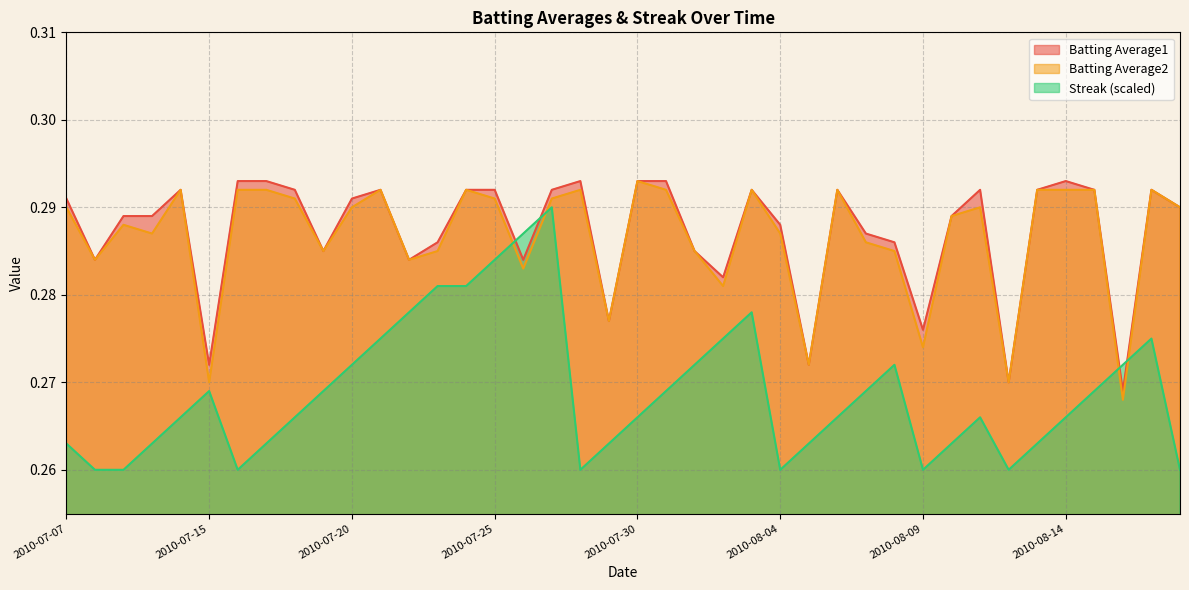

How many Batting Average2 values are between 0 and 1?

40